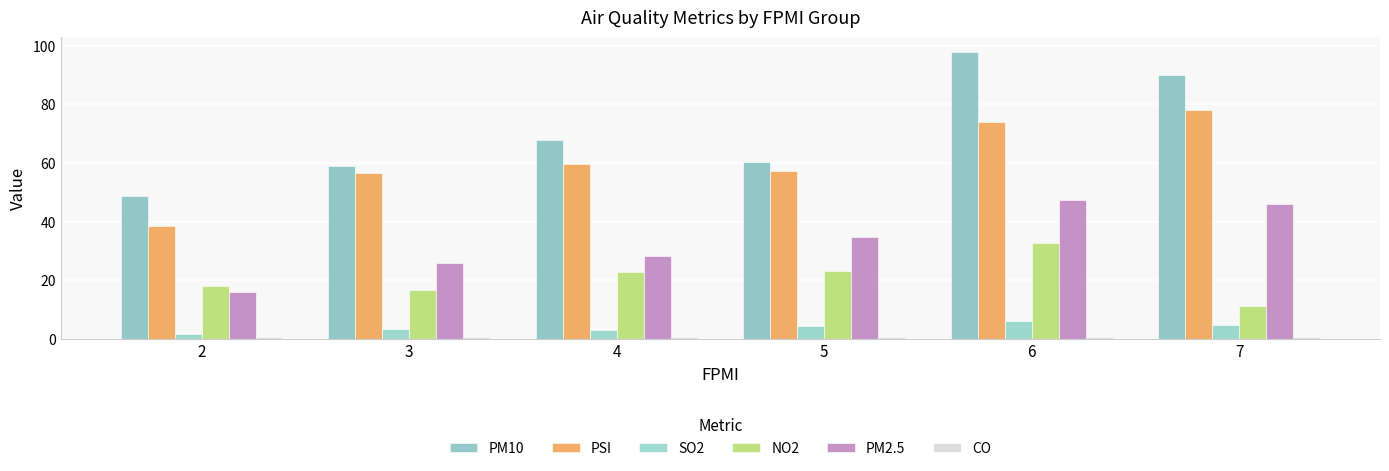

At which category does the chart reach its peak across all series?

6